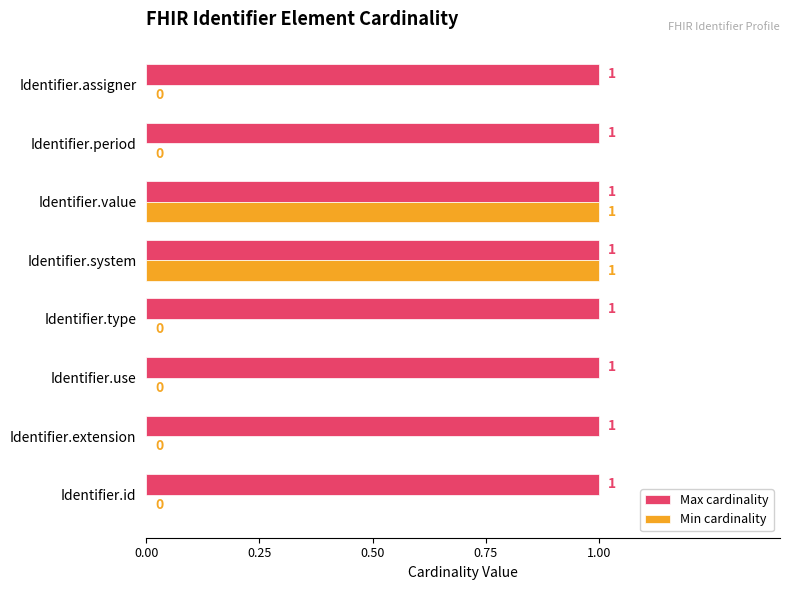

True or false: Min cardinality has a value of 0 at Identifier.extension.

True